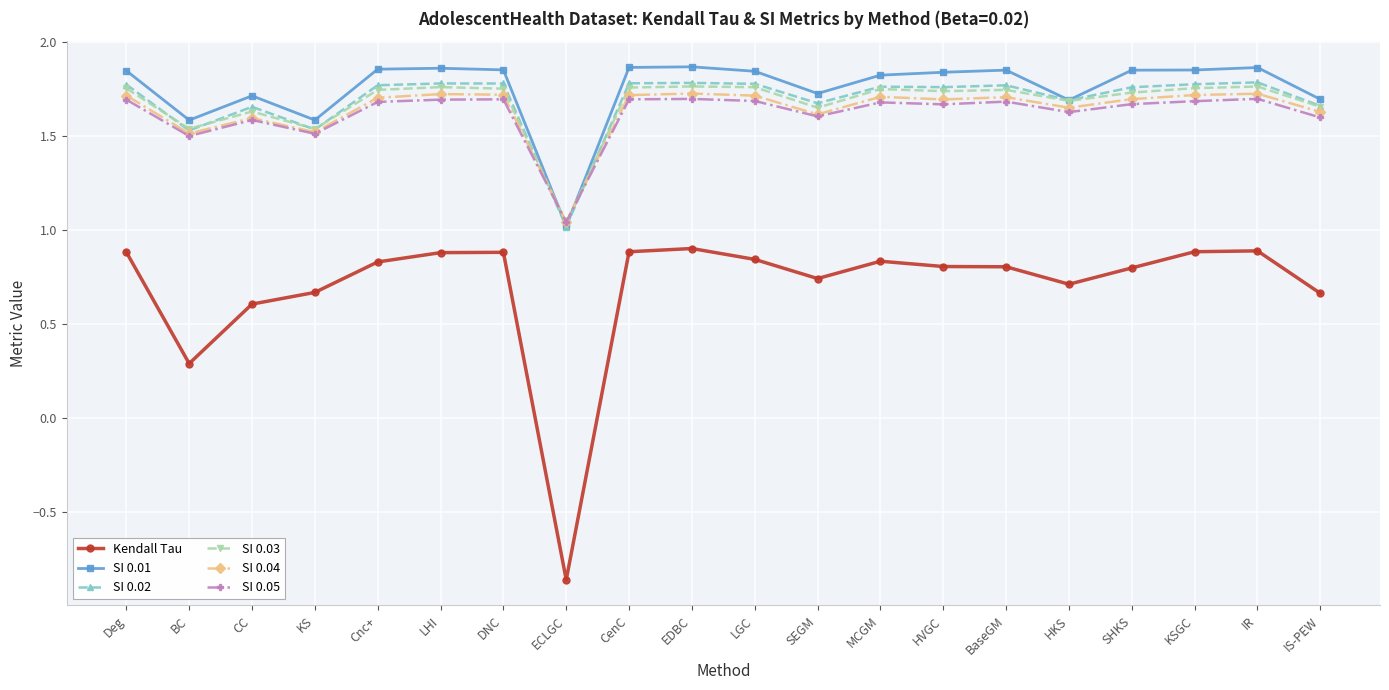

Which label corresponds to the smallest value in the chart?

ECLGC